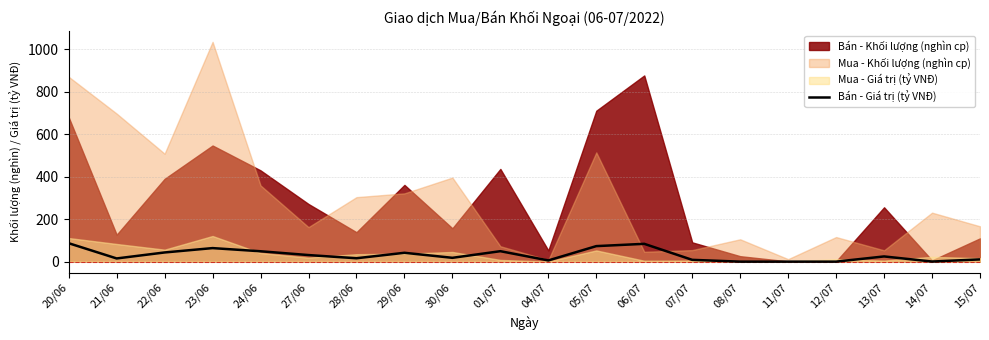

What is the maximum value for Bán - Giá trị (tỷ VNĐ)?

86.8